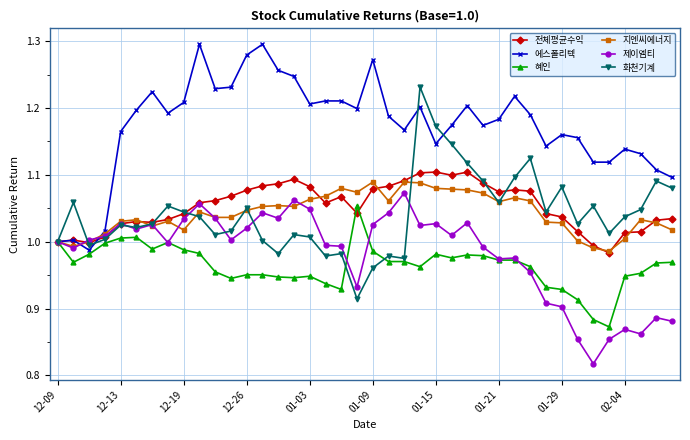

Which series has the largest total across all categories?

에스폴리텍